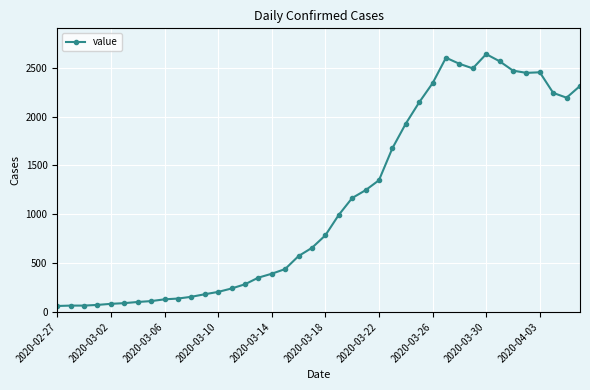

What is the value of the 6th point from the left?

90